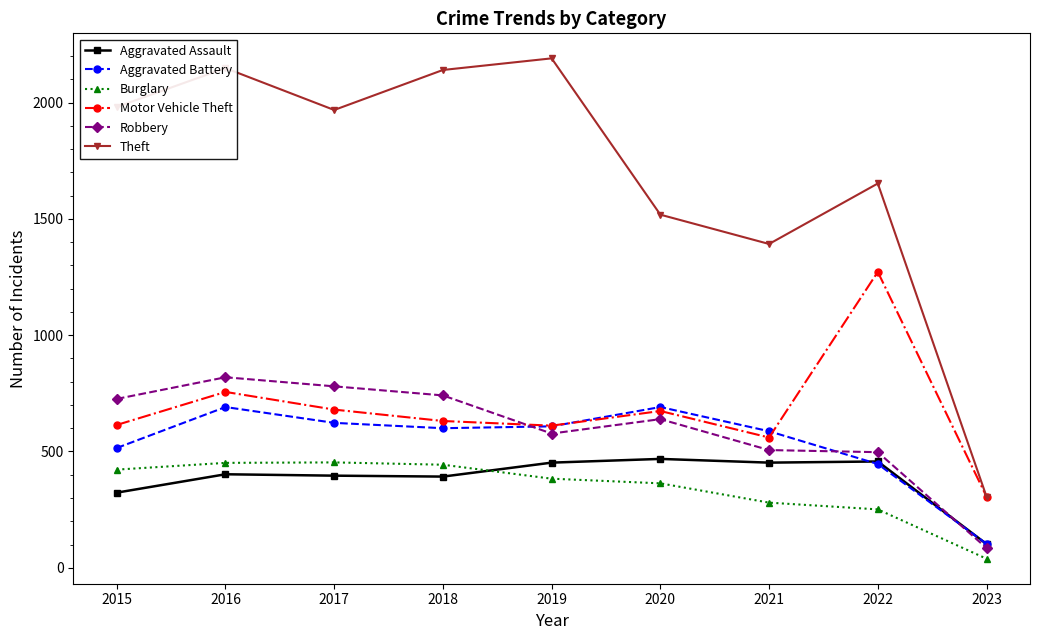

Is this an area chart (filled region under the line)?

No